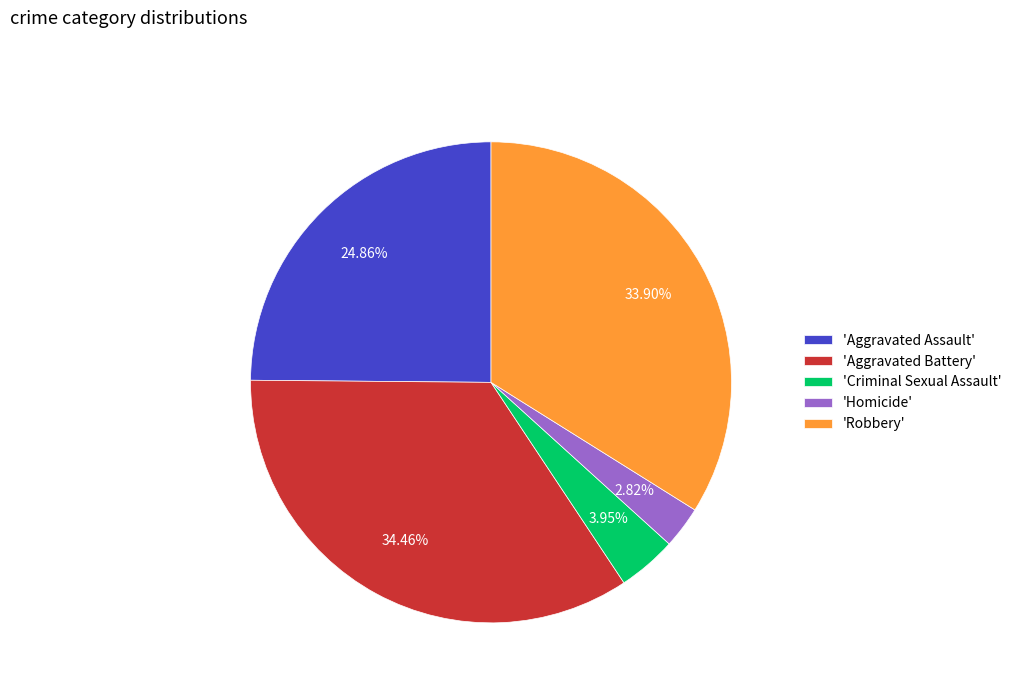

What is the smallest slice in the pie chart?

'Homicide'